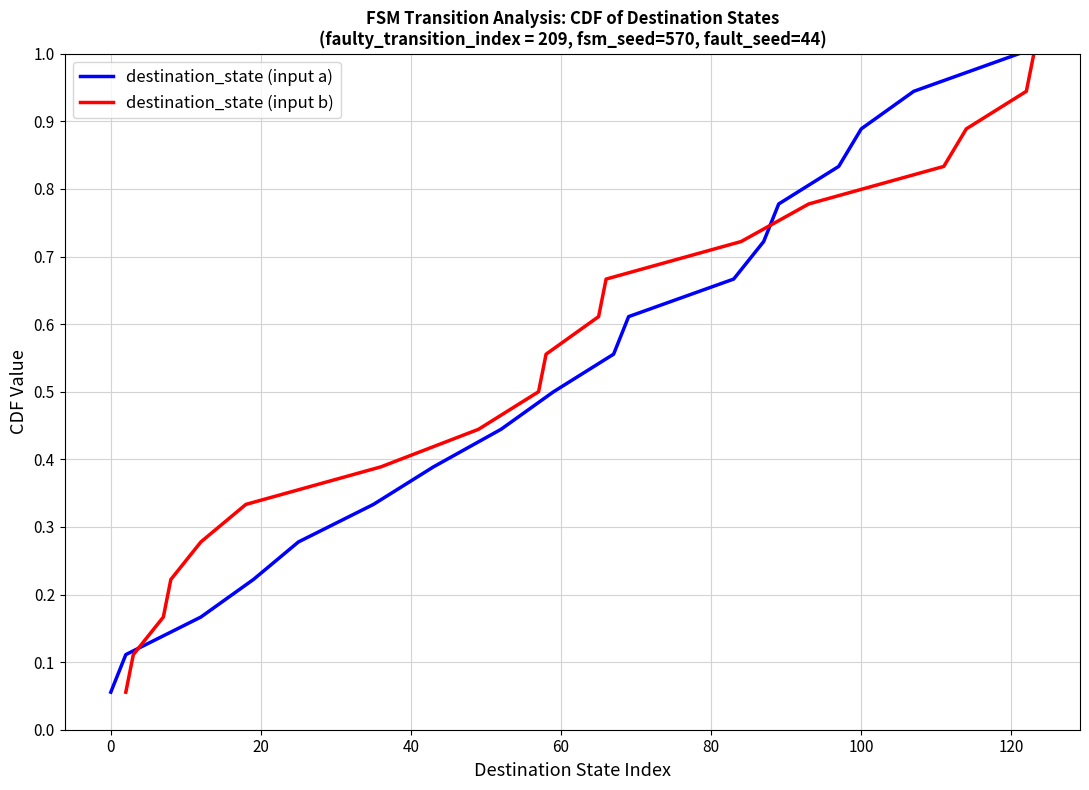

Which series has the largest total across all categories?

destination_state (input a)